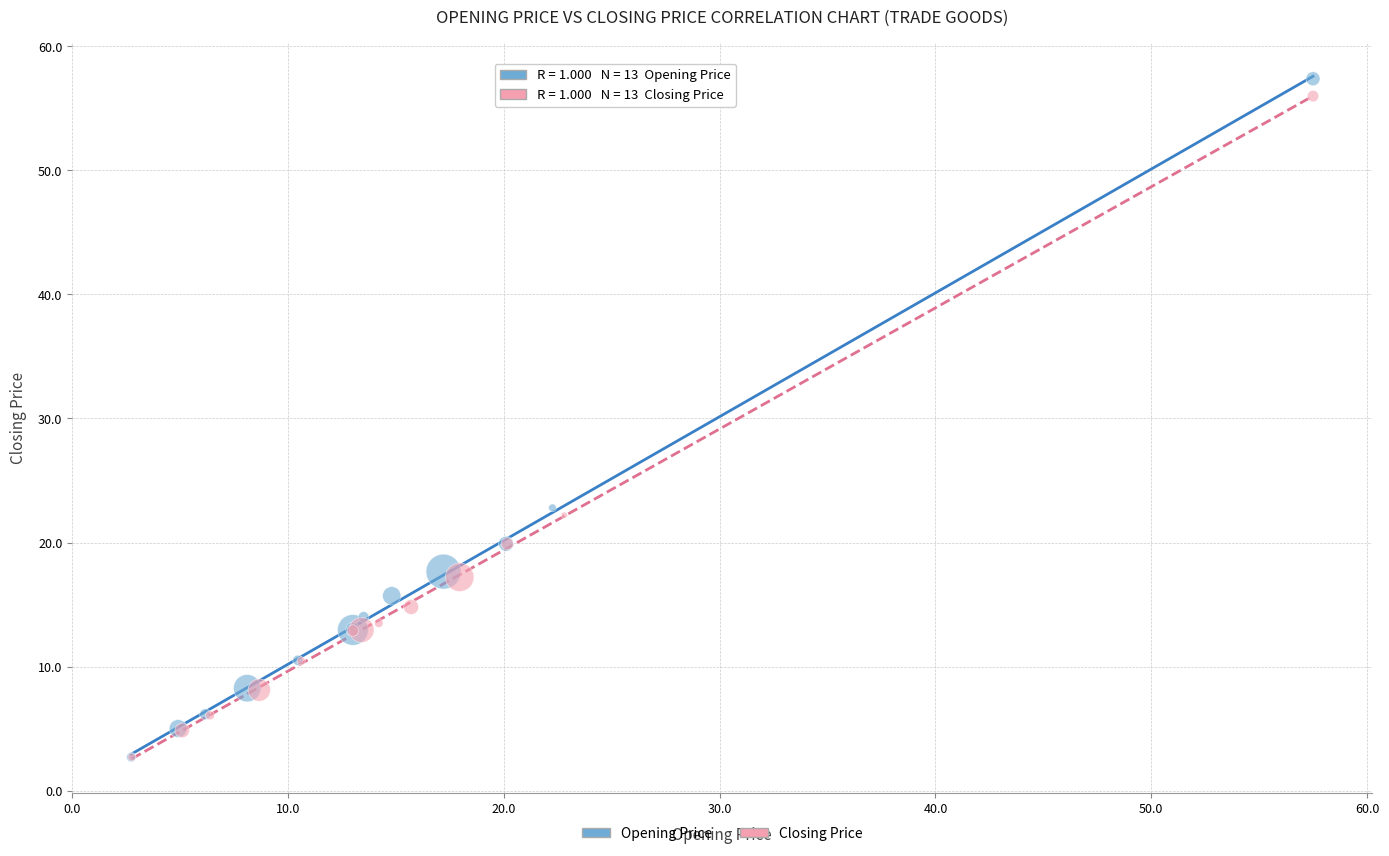

Which series has the widest spread of Y values?

Opening Price